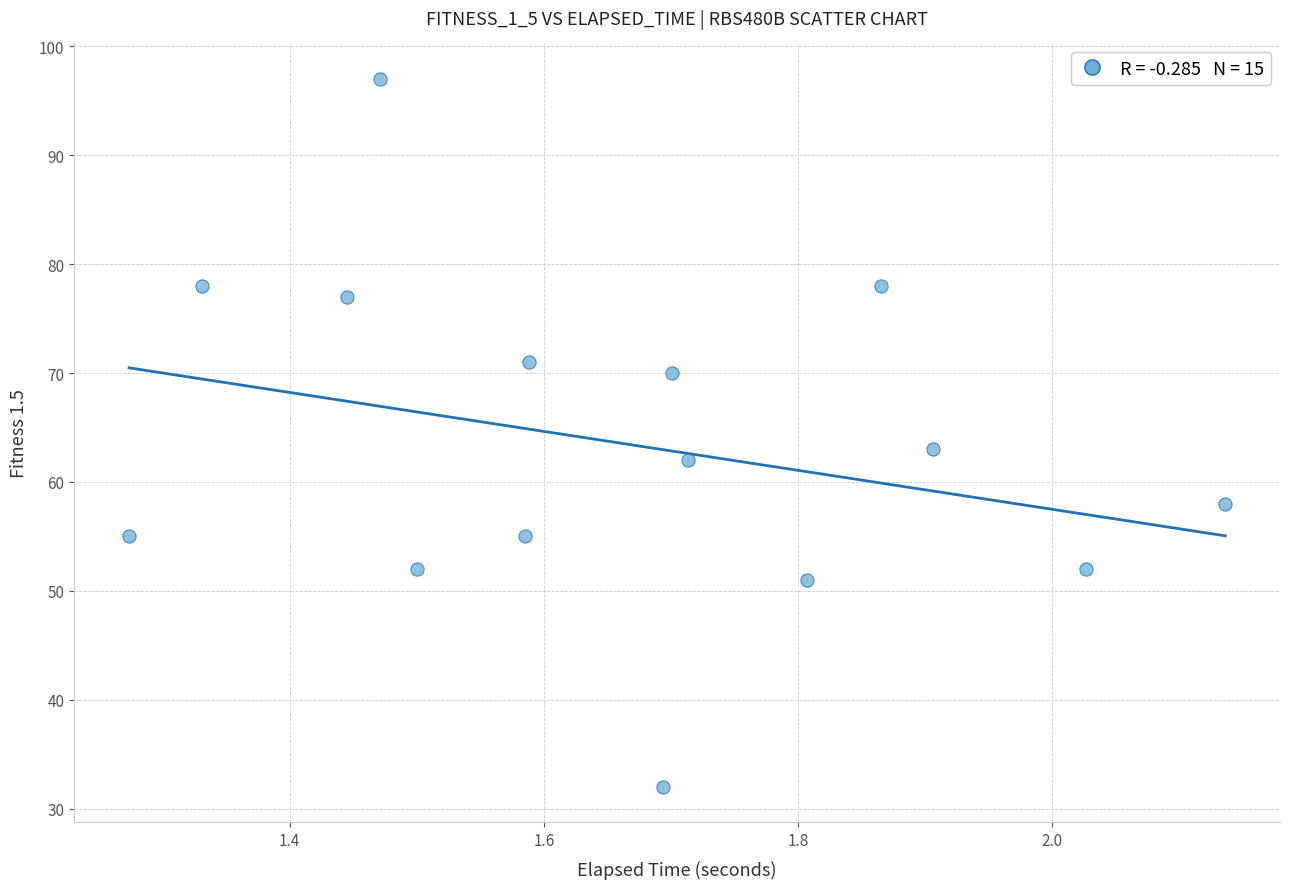

What is the range of Y values (max minus min)?

65